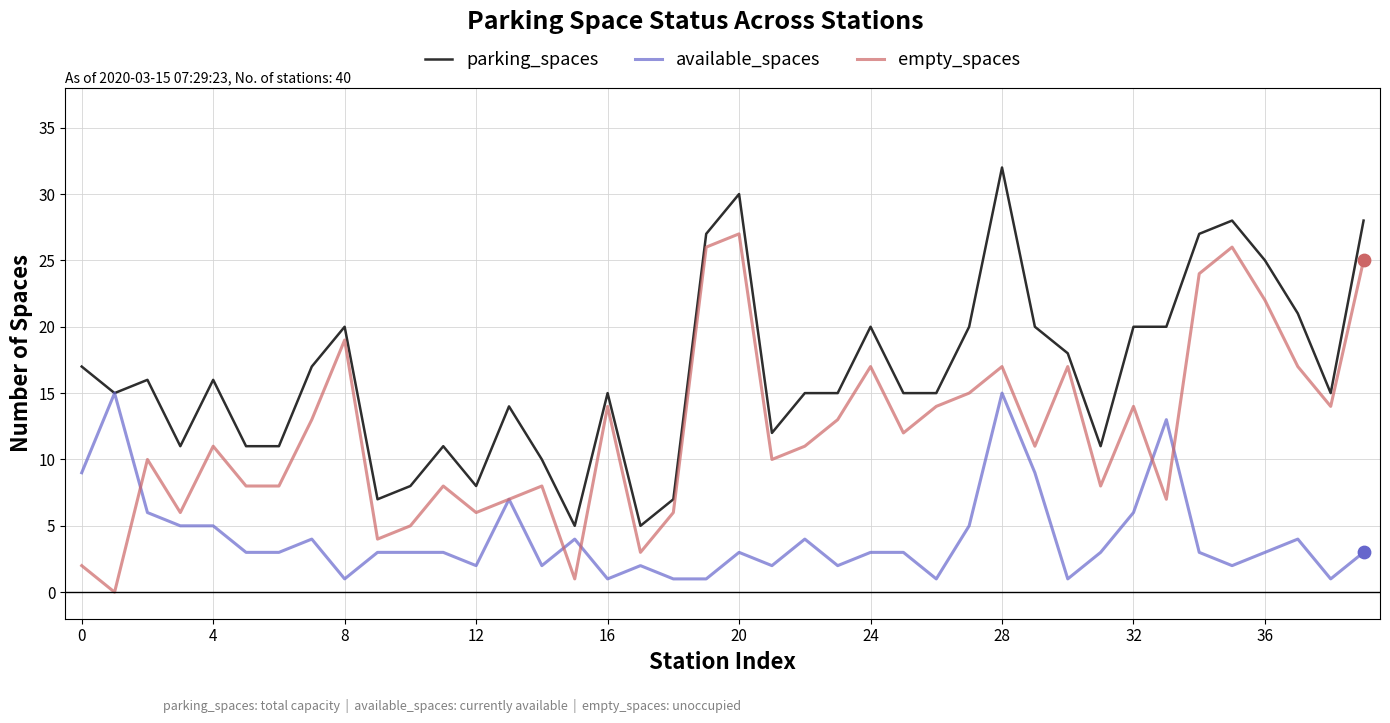

Which series has the largest total across all categories?

parking_spaces